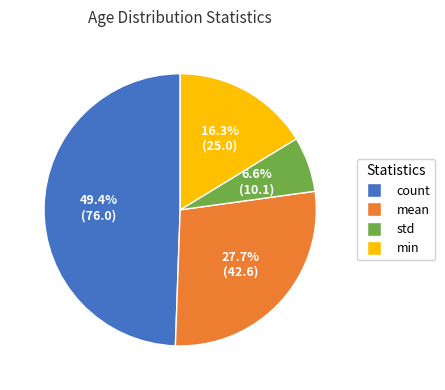

The min slice represents 6% of the pie. True or false?

False